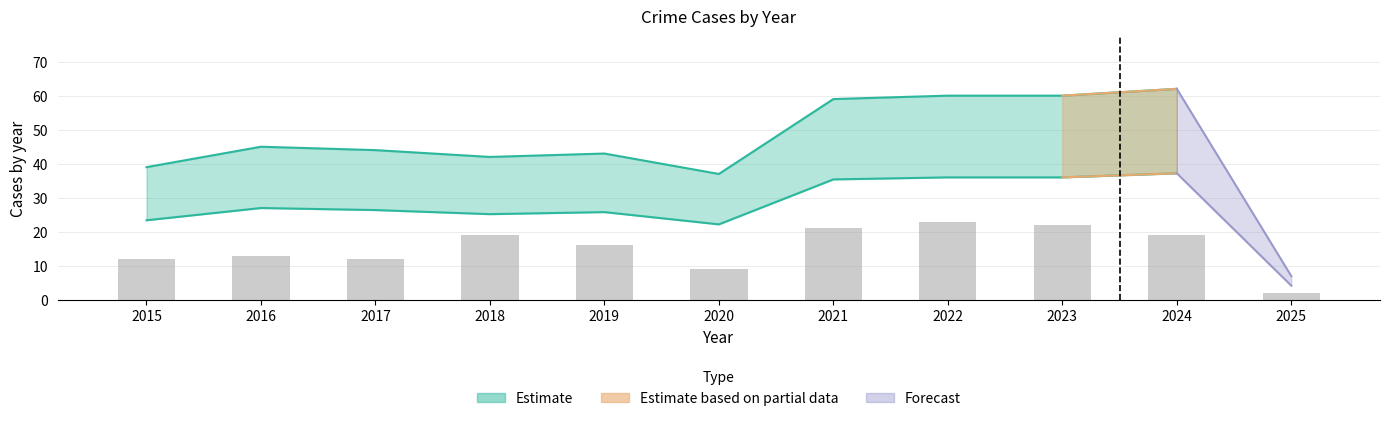

Reading left to right, what are all the values shown in this chart?

2015=12	2016=13	2017=12	2018=19	2019=16	2020=9	2021=21	2022=23	2023=22	2024=19	2025=2